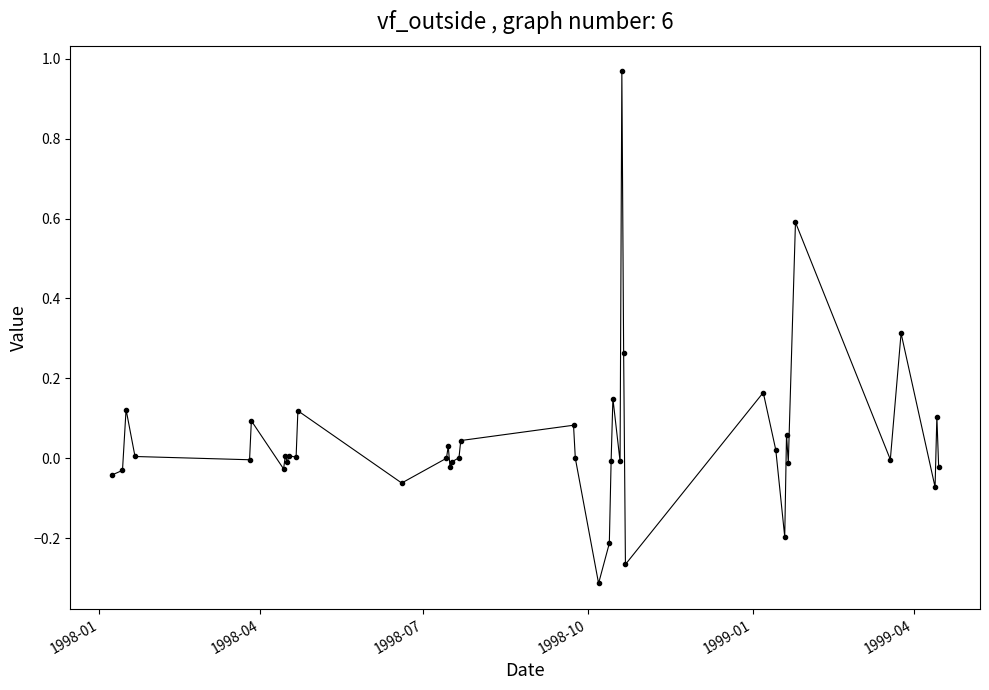

True or false: there are more than 0 points higher than both neighbors.

True